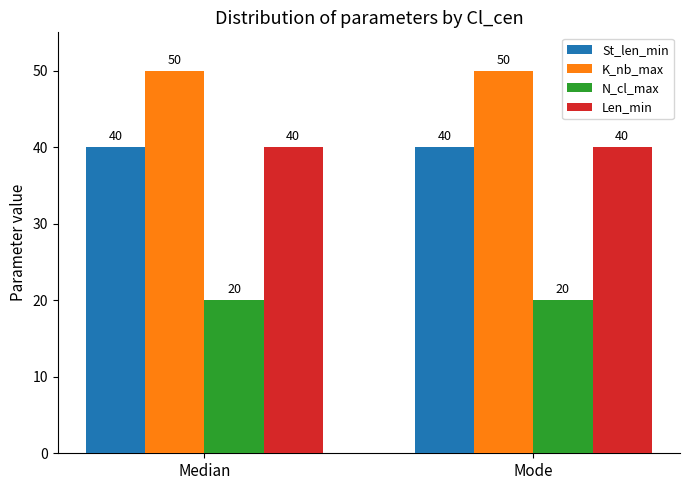

Reading left to right, list all the values displayed in this chart.

St_len_min: Median=40	Mode=40
K_nb_max: Median=50	Mode=50
N_cl_max: Median=20	Mode=20
Len_min: Median=40	Mode=40